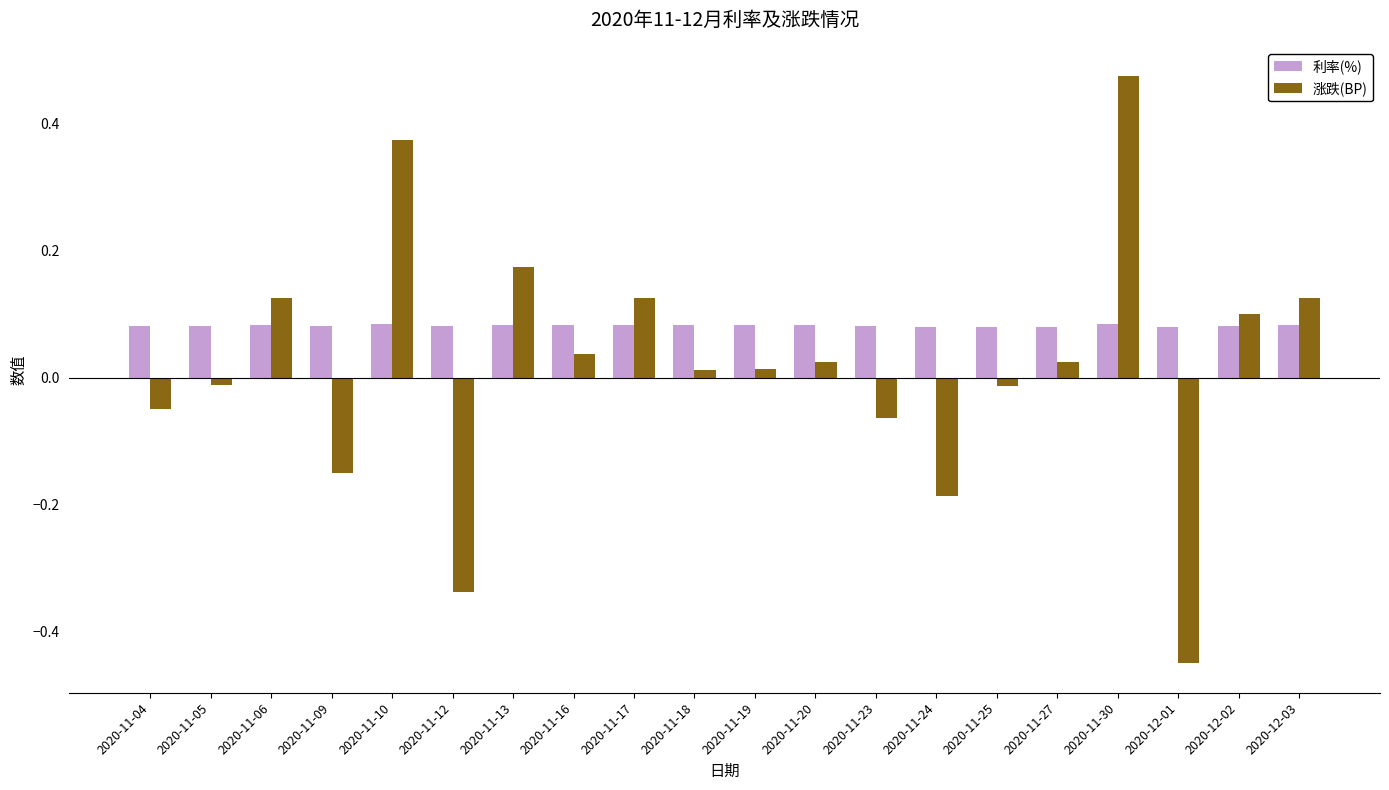

Which series changed the most between 2020-11-23 and 2020-11-25?

涨跌(BP)